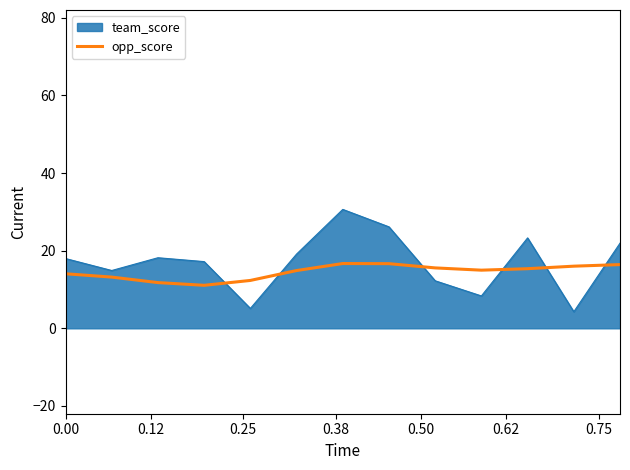

Rank the series by their maximum value, from highest to lowest.

team_score, opp_score